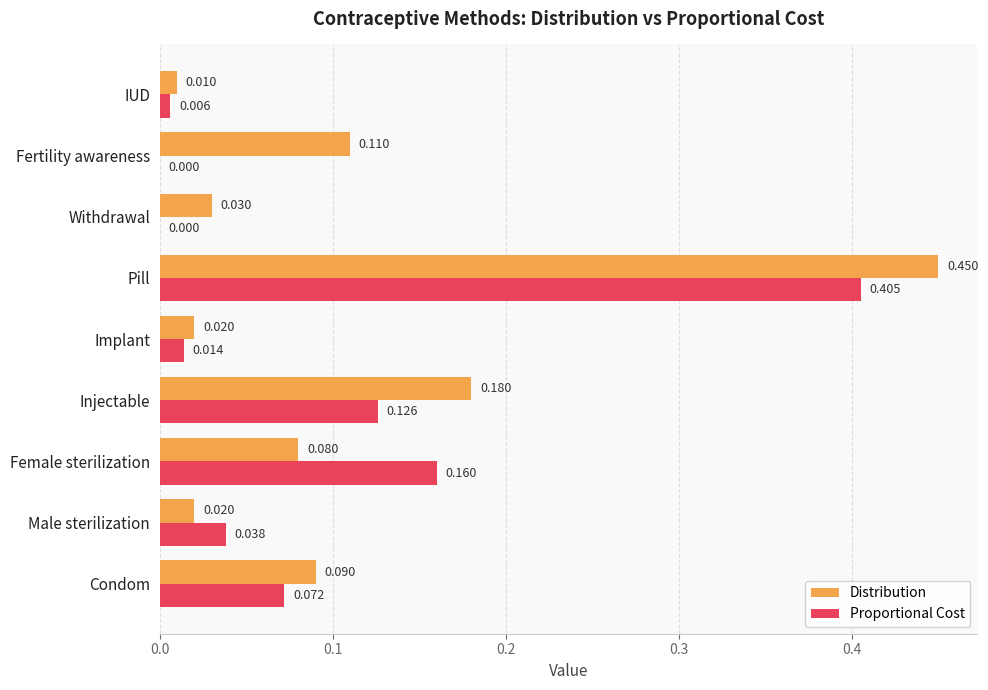

Which series has the largest total across all categories?

Distribution